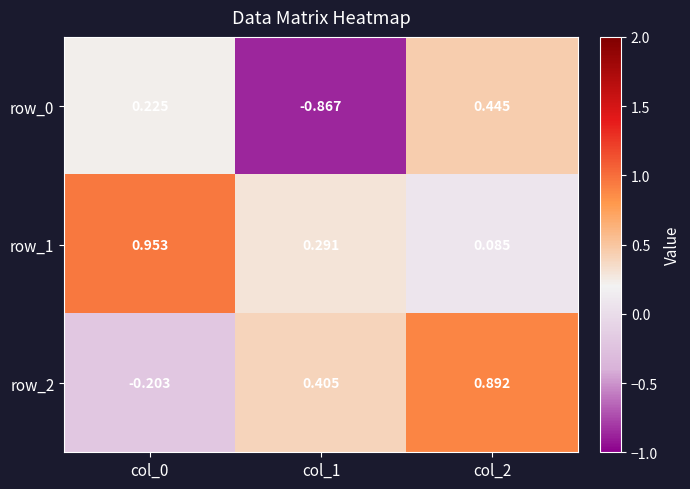

Is the value of row_1 at col_2 greater than the value of row_0 at col_2?

No